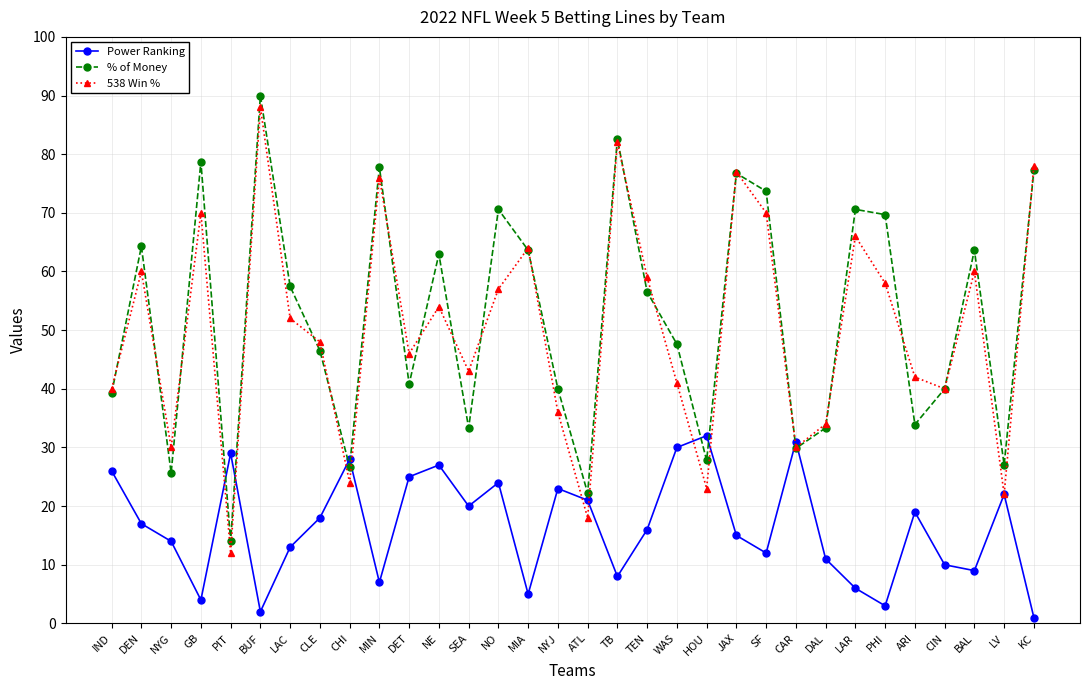

How many distinct data groups are displayed?

3